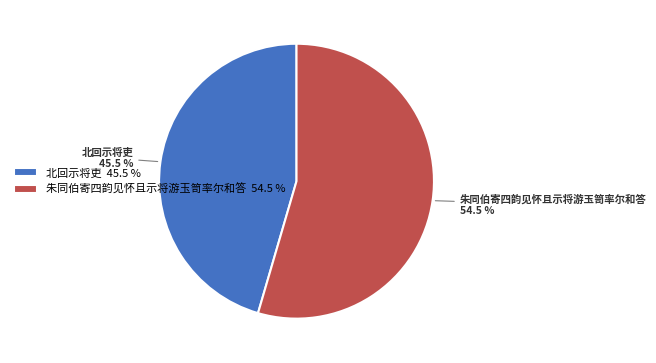

Which has a higher value, 北回示将吏 45.5 % or 朱同伯寄四韵见怀且示将游玉笥率尔和答 54.5 %?

朱同伯寄四韵见怀且示将游玉笥率尔和答 54.5 %